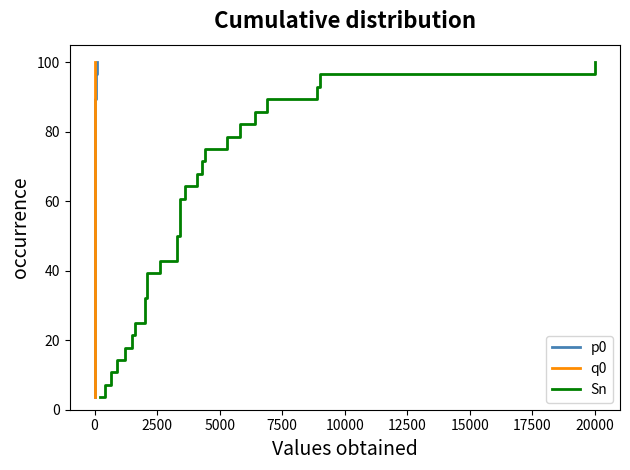

Which series has the largest range (max minus min)?

p0